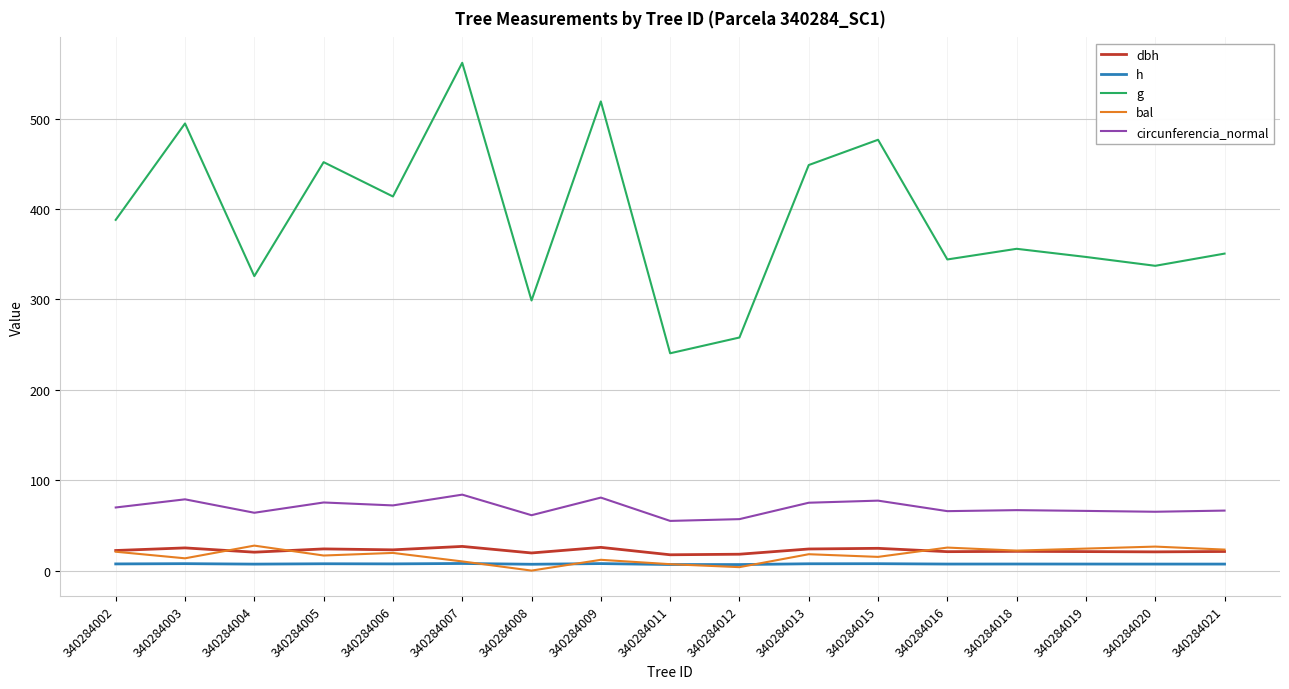

Which series has the widest spread of values?

g